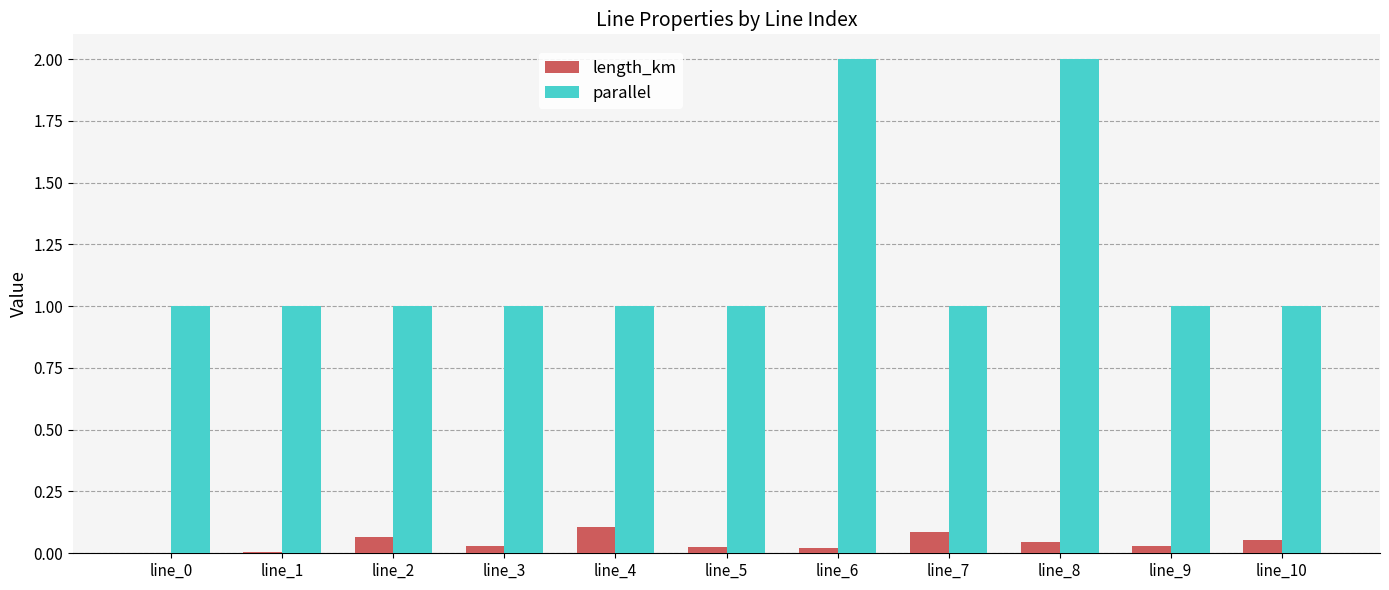

What value does the parallel series have at line_6?

2.0